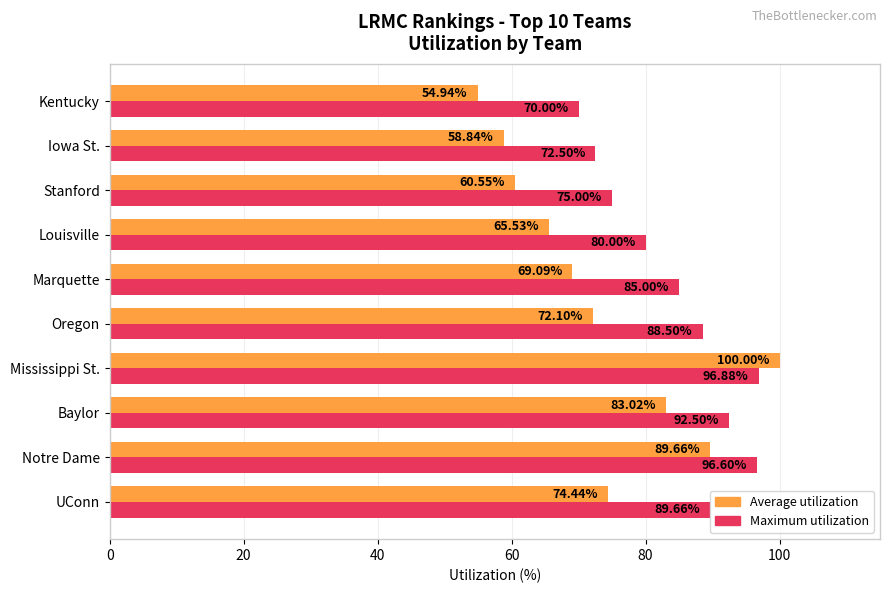

Where is Average utilization nearest to the value 77?

UConn